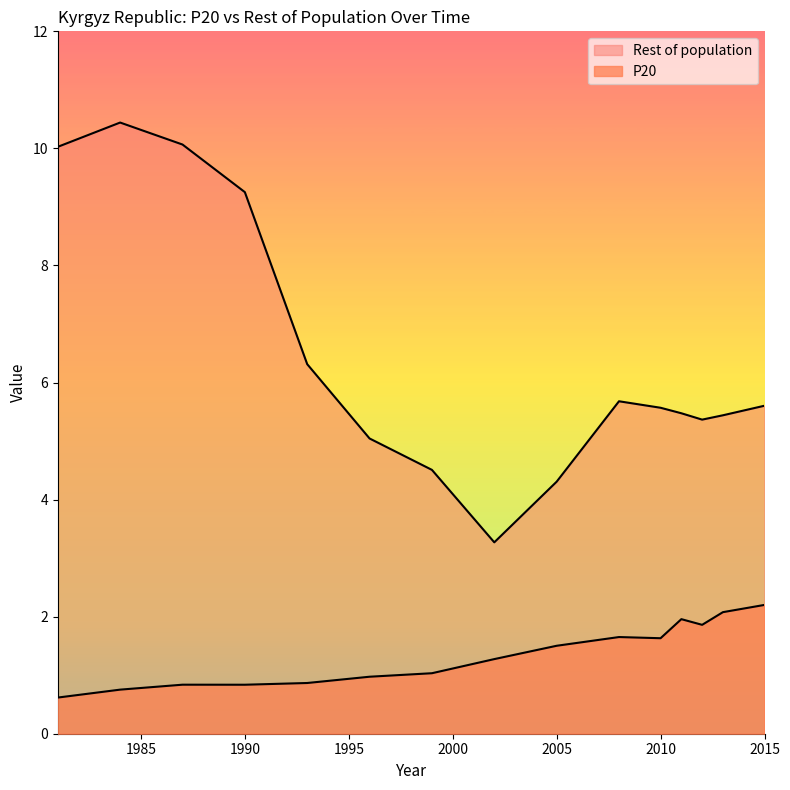

Count the number of categories in the chart.

15